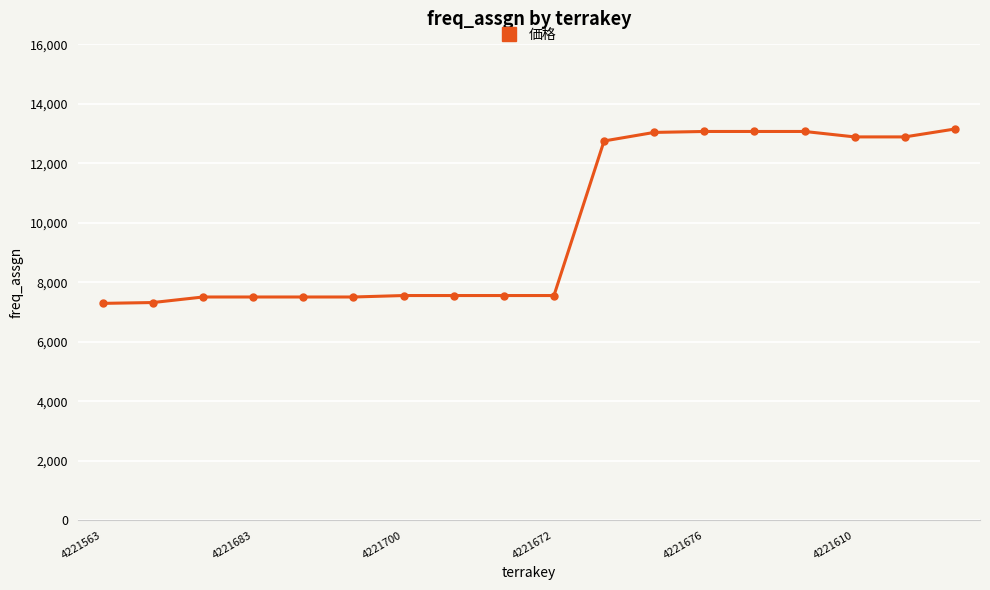

What is the average value?

9935.5